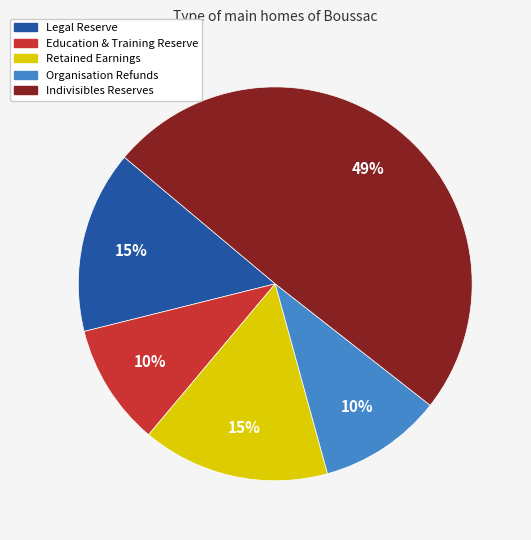

To the nearest percent, what is the average slice percentage?

20%